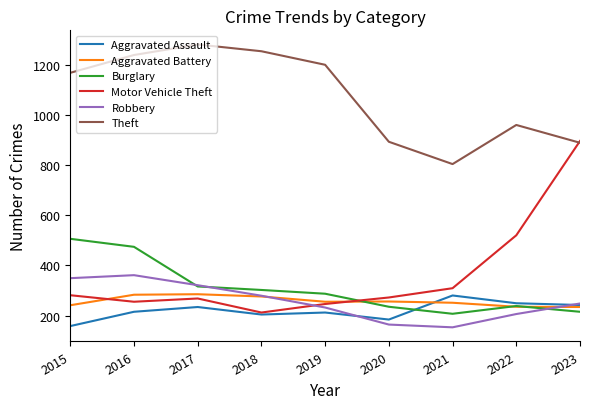

True or false: Theft and Robbery cross at least once.

False